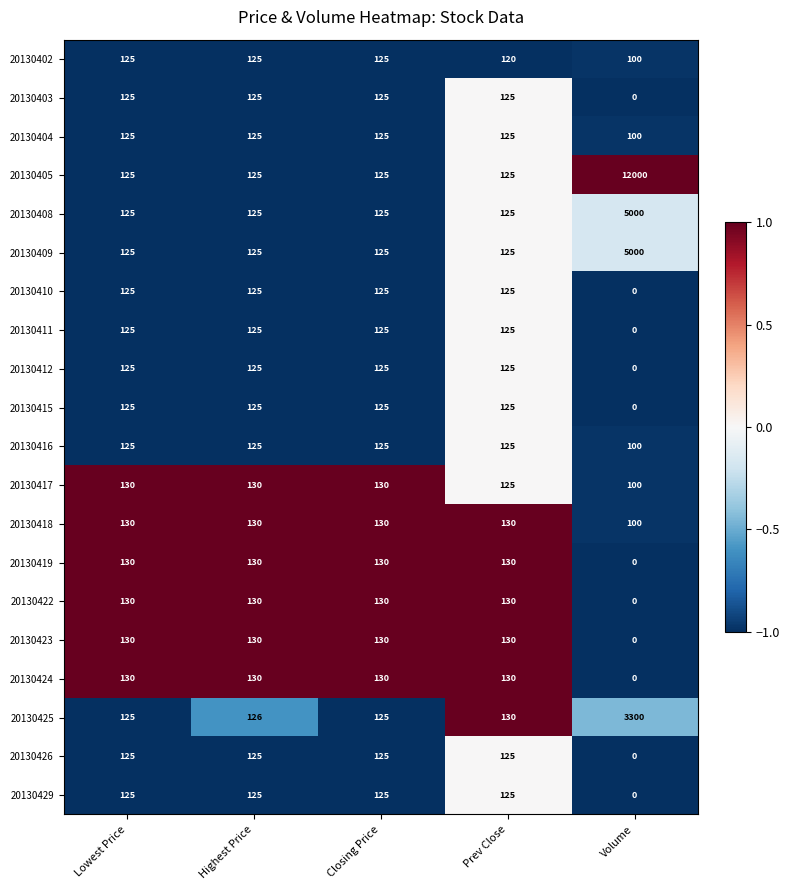

Which series has the largest total across all categories?

20130405